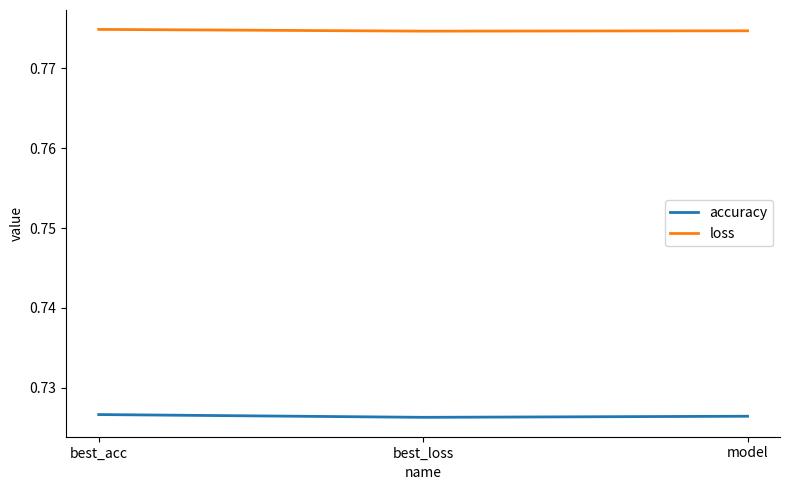

List the series in order of their overall mean, lowest first.

accuracy, loss